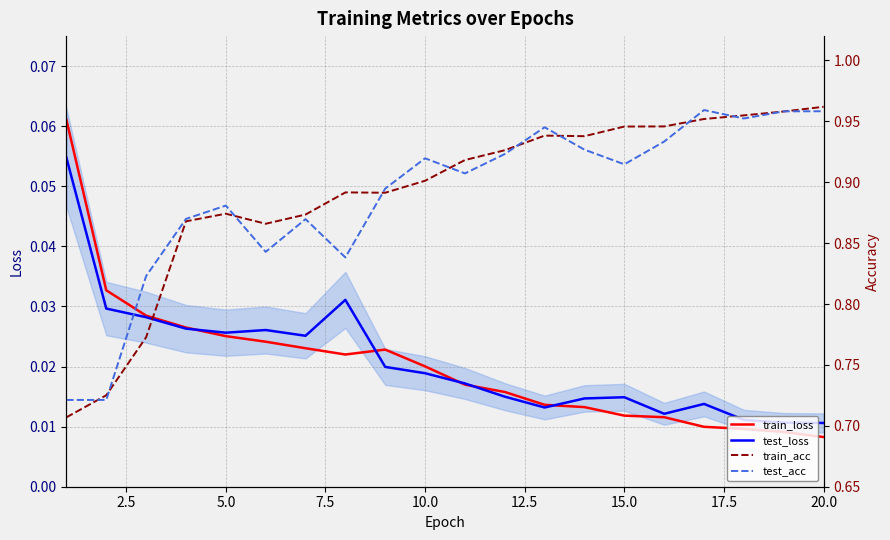

After their last crossing, which series has the higher values: test_acc or train_acc?

train_acc